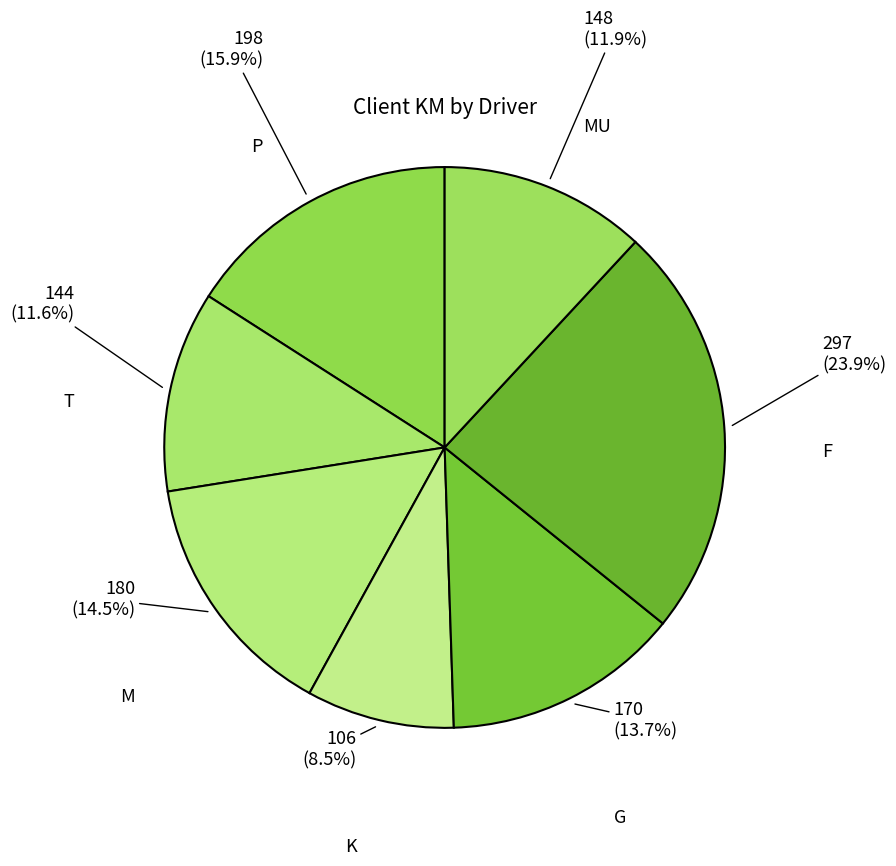

Which slice is the largest?

F